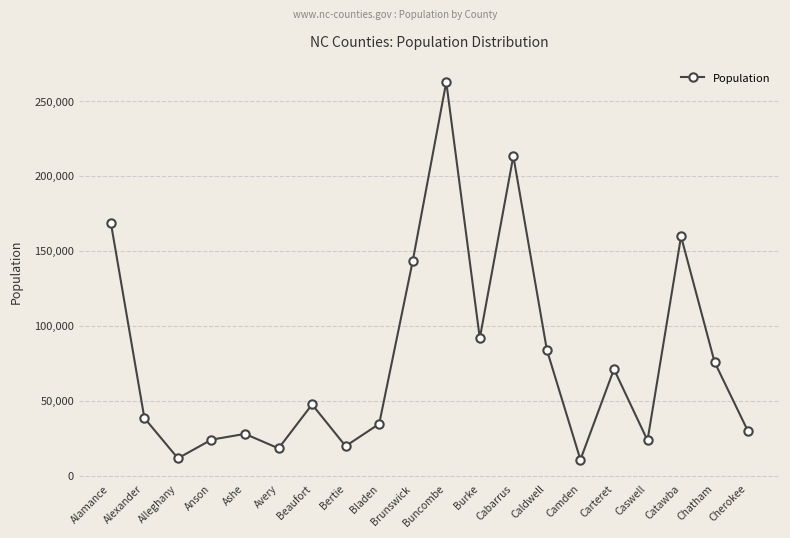

What is the label of the 10th point from the left?

Brunswick